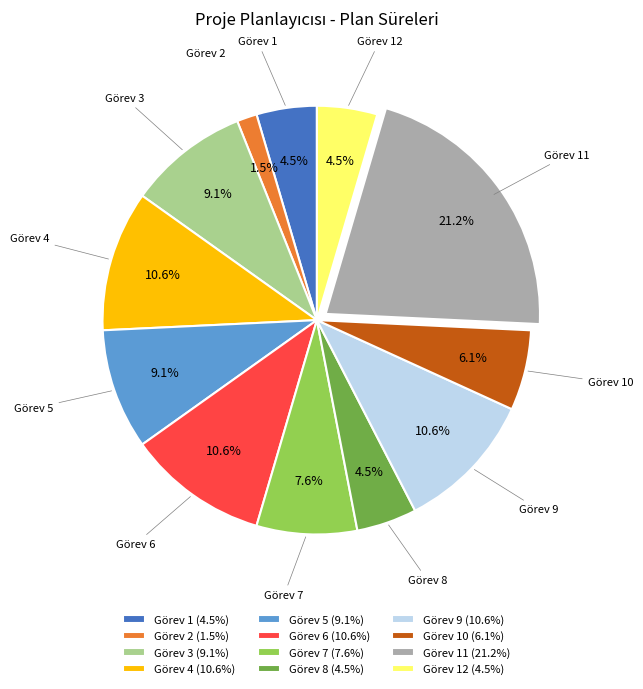

Is there a majority slice in this chart?

No